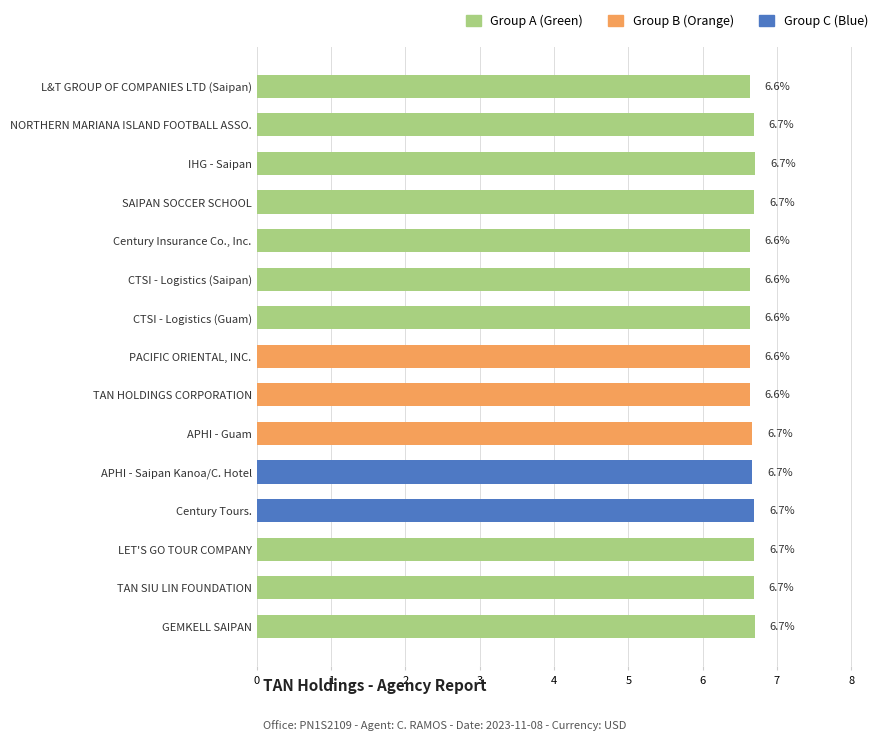

The value at Century Tours. is 9.2. True or false?

False